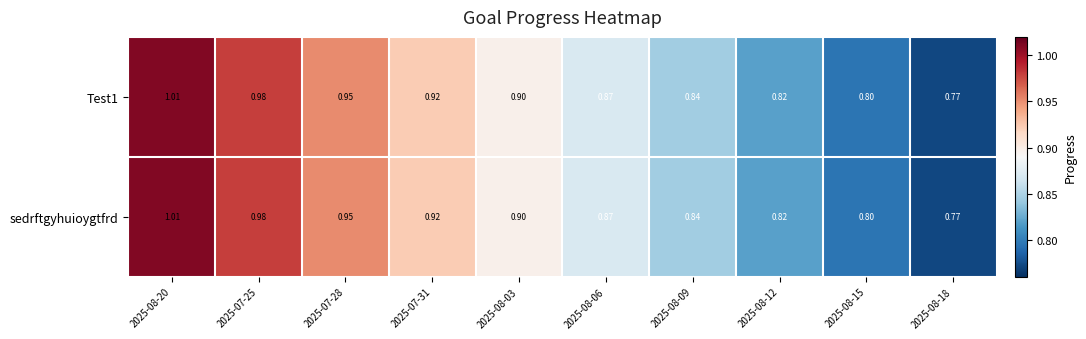

Is the value of Test1 at 2025-08-15 greater than the value of sedrftgyhuioygtfrd at 2025-08-18?

Yes